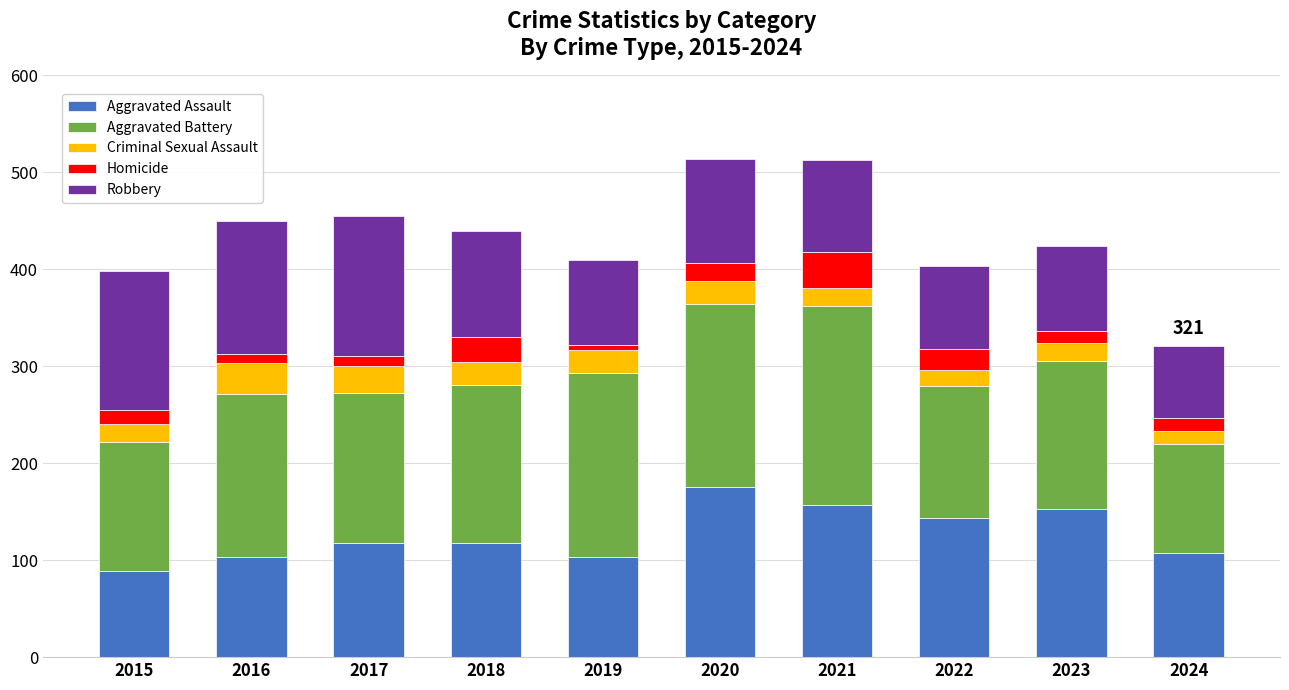

Which category has the lowest value in the Aggravated Assault series?

2015